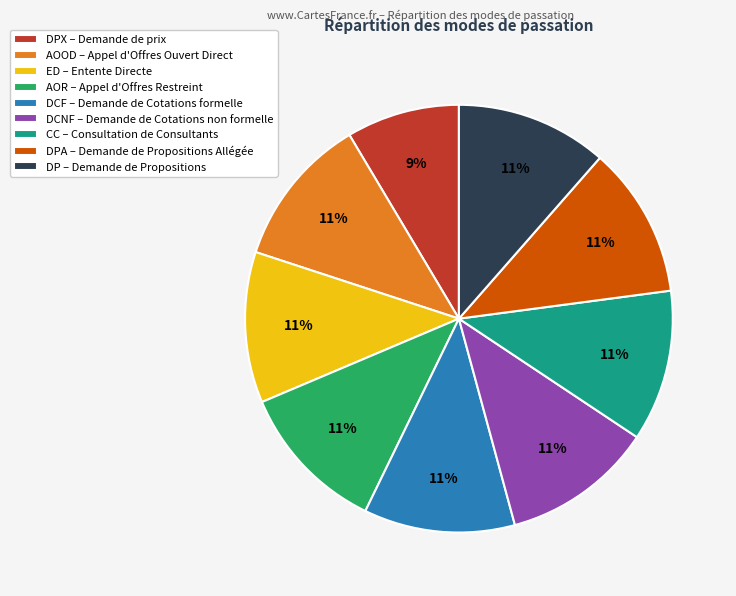

Which slice is the smallest?

DPX – Demande de prix